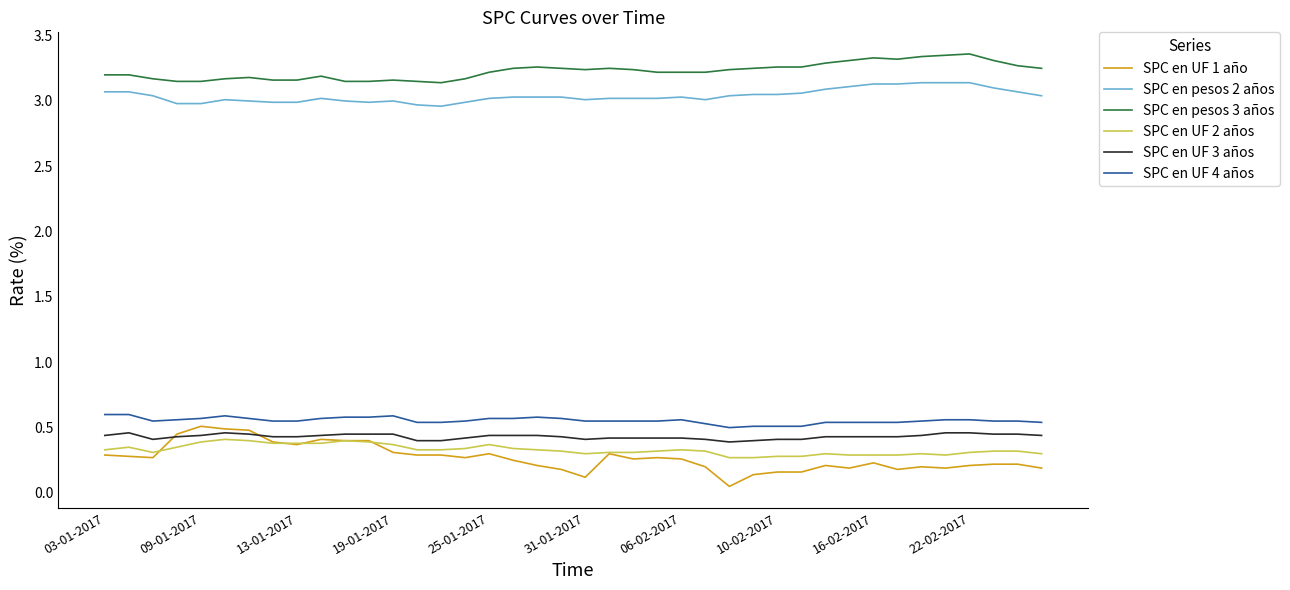

Which series has the largest total across all categories?

SPC en pesos 3 años